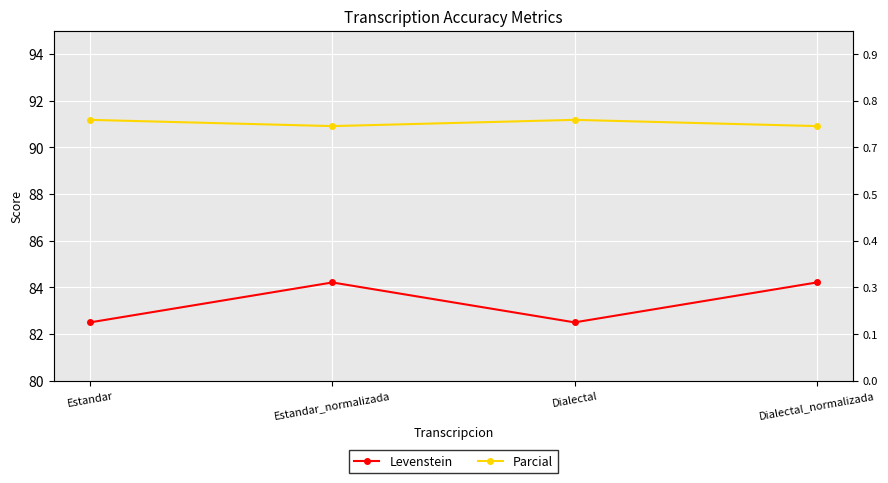

How many data points in Levenstein are less than 84?

2